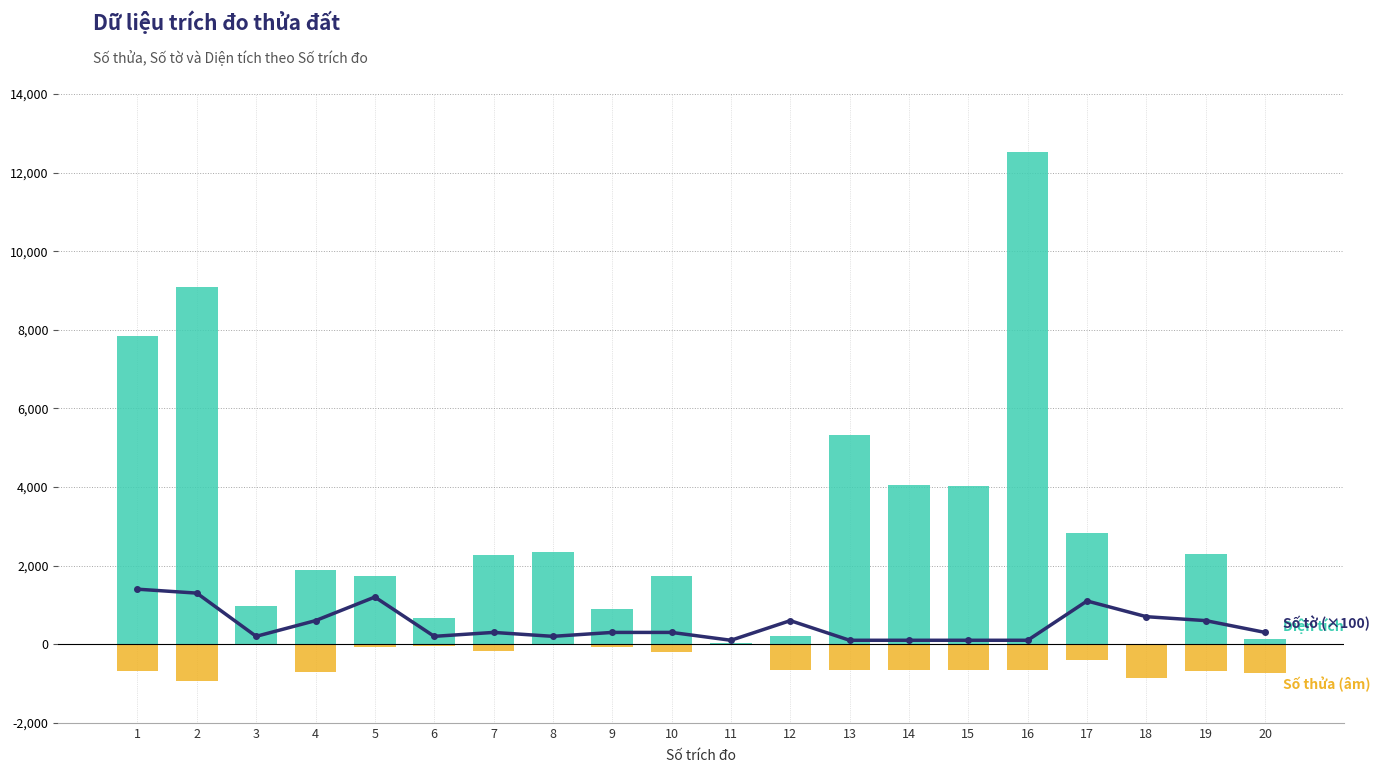

What is the value of the Số tờ (×100) bar at the 8th from the left?

200.0